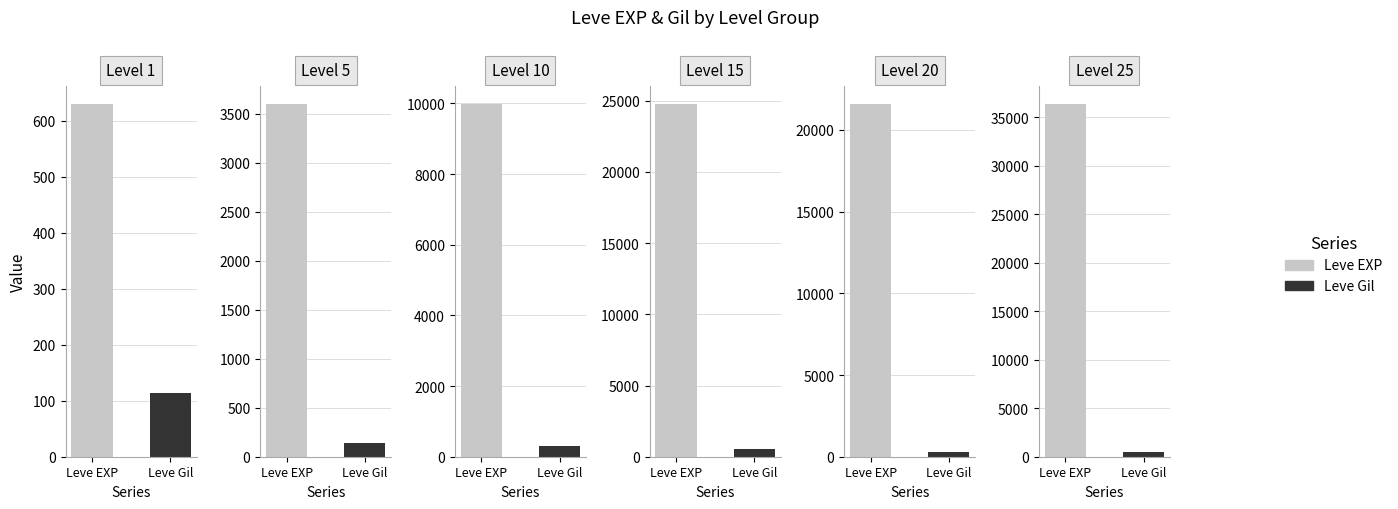

What is the spread (max minus min) of values at 2?

9697